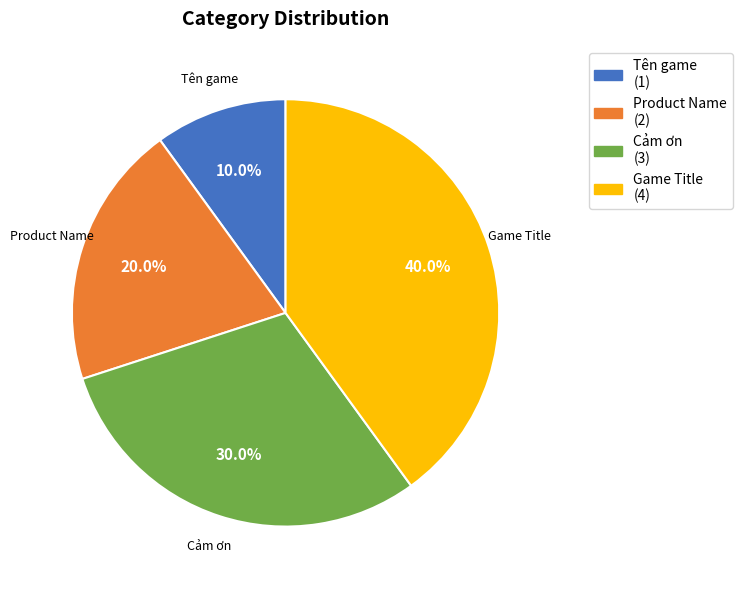

How many slices are in this pie chart?

4